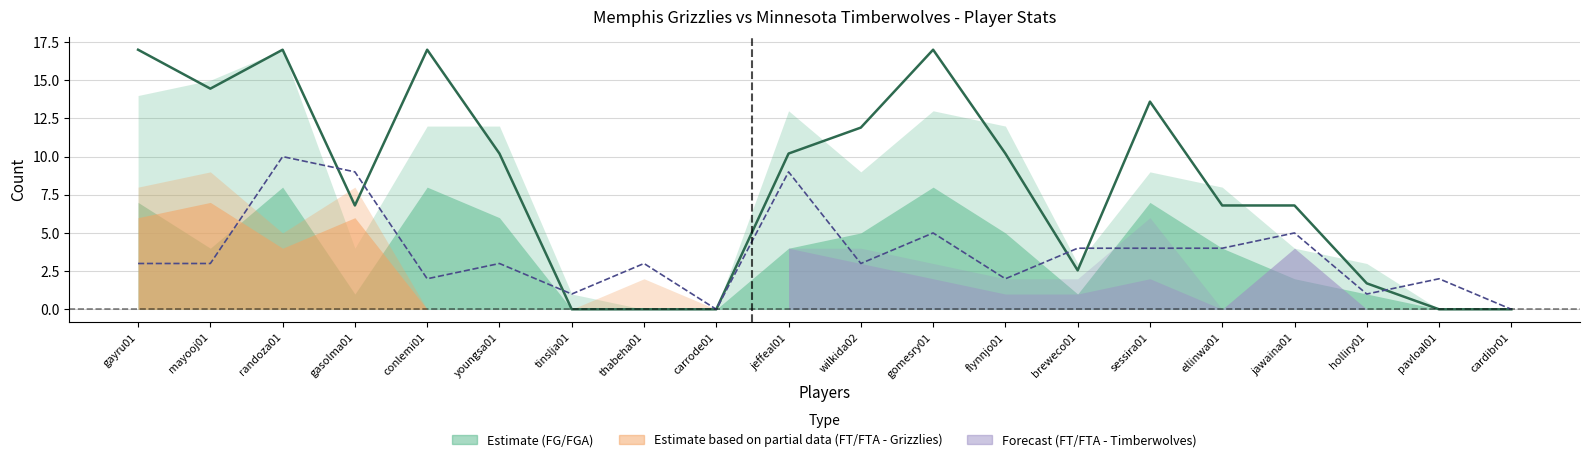

What is the value of the TRB point at the 18th from the left?

1.0